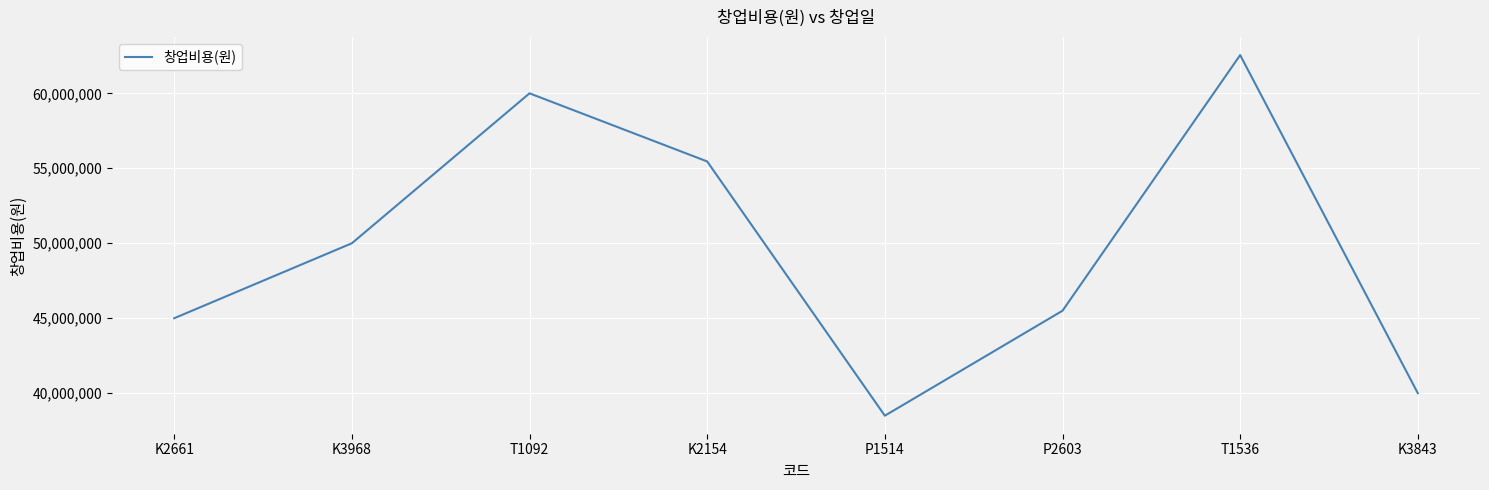

At which category does the data reach its first local peak?

T1092